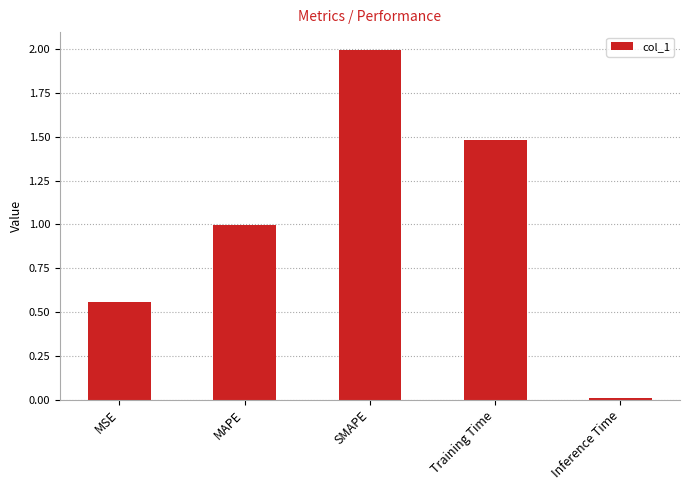

List the labels in order of value, smallest first.

Inference Time, MSE, MAPE, Training Time, SMAPE